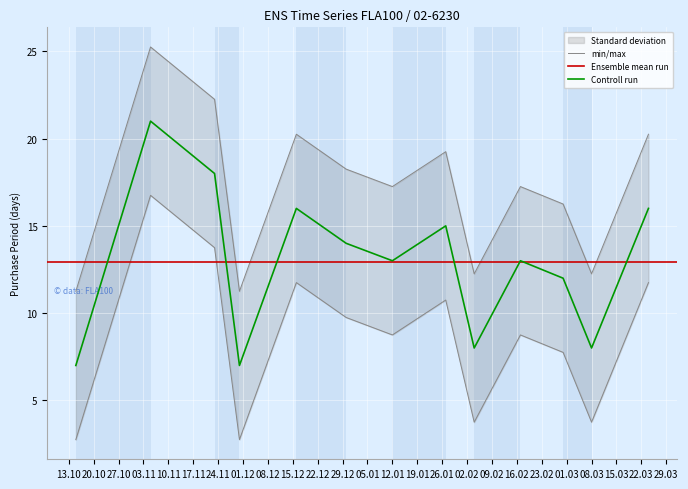

What is the difference between the values at 2015-12-30 and 2016-02-04?

6.0